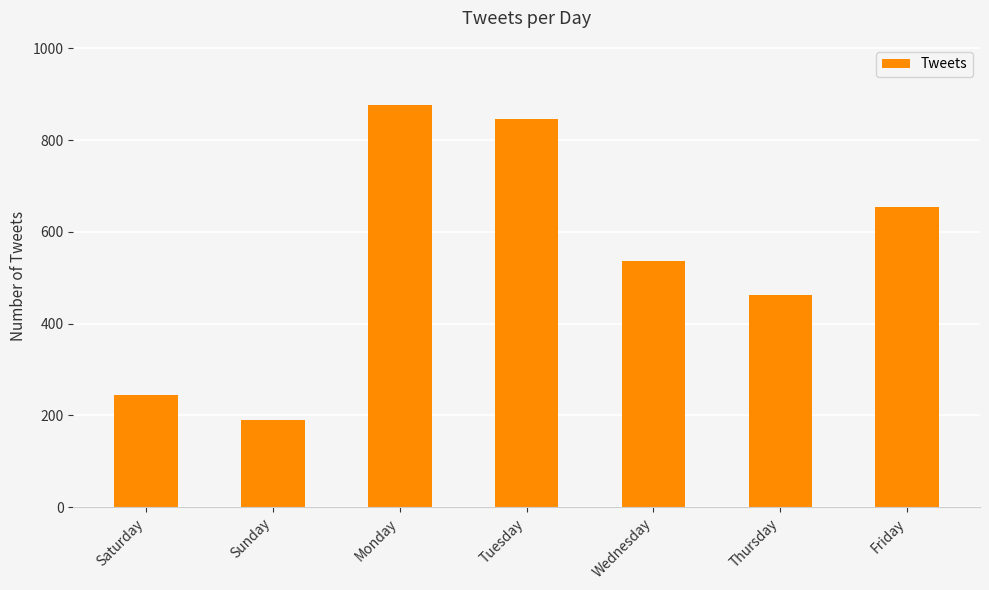

What is the smallest value displayed?

191